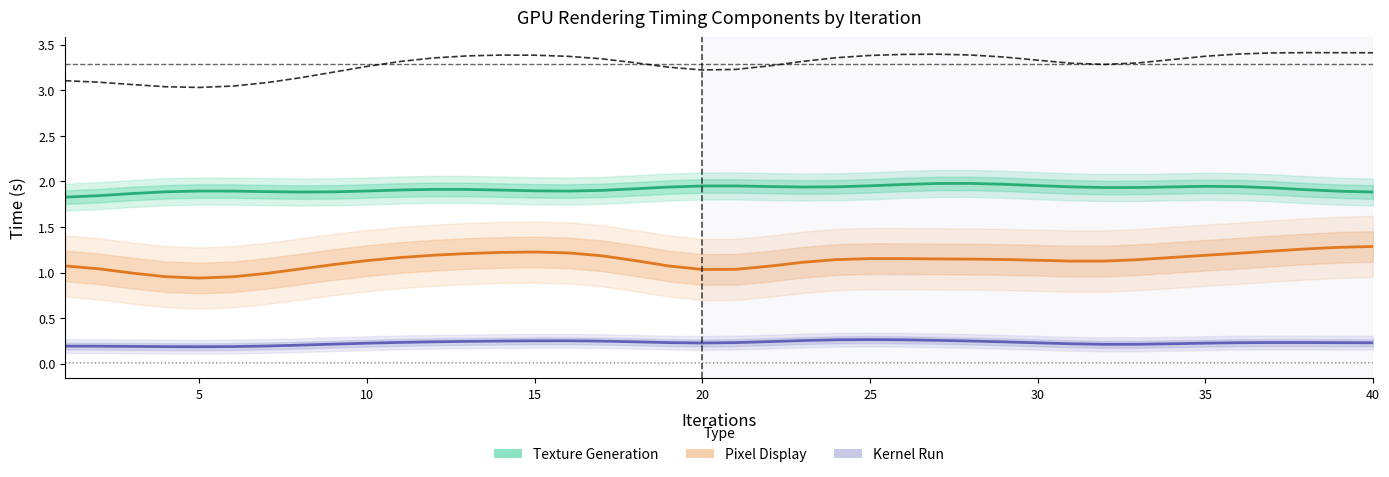

What is the difference between the maximum and minimum values in the Total series?

0.4